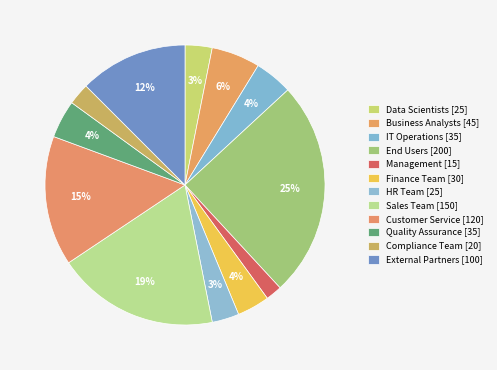

How much of the chart is everything except Customer Service?

85.0%